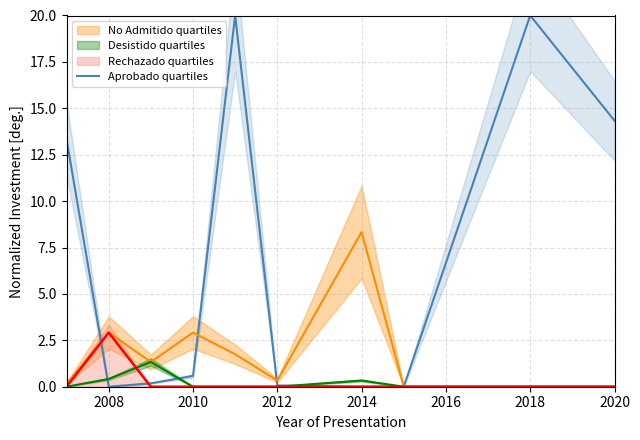

Reading right to left, extract all data points from this chart.

14.3	20.0	0.0	0.0	0.1	20.0	0.6	0.2	0.0	13.3